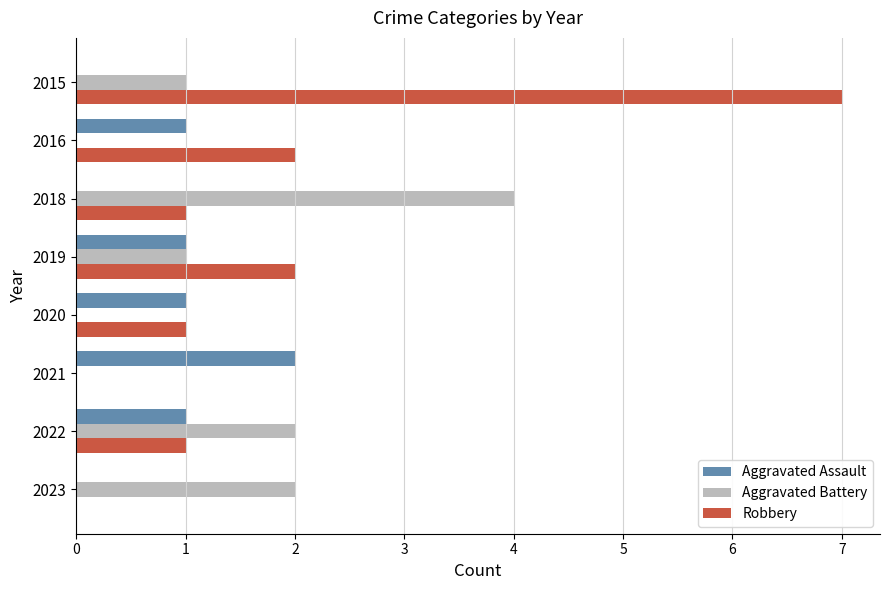

True or false: Robbery has a value of 2 at 2019.

True